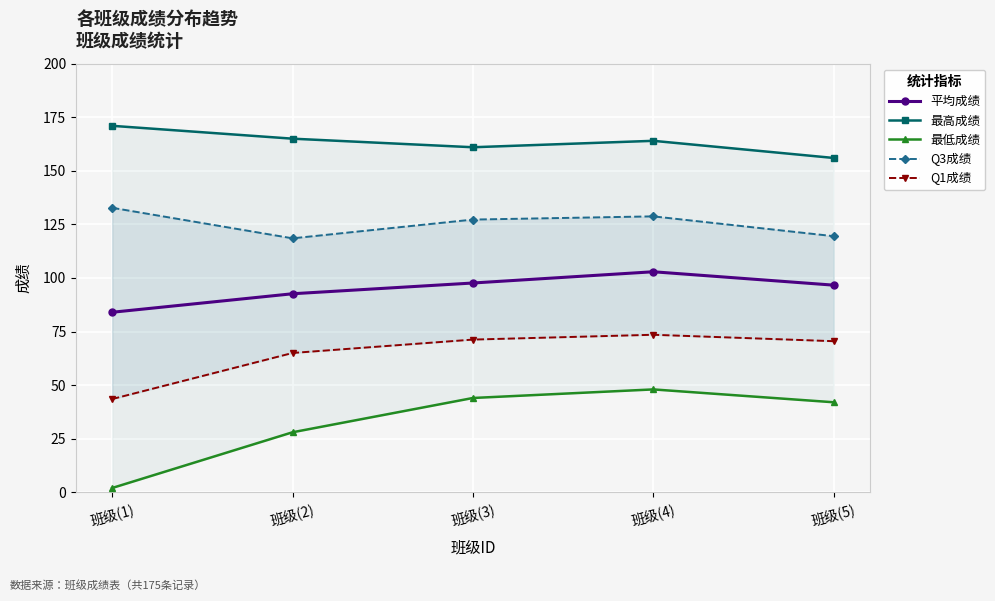

Which series has the largest range (max minus min)?

最低成绩